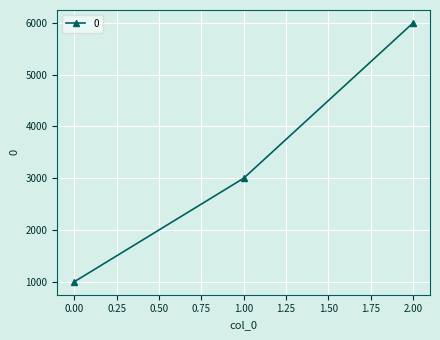

The value at 2.00 is 6000. True or false?

True